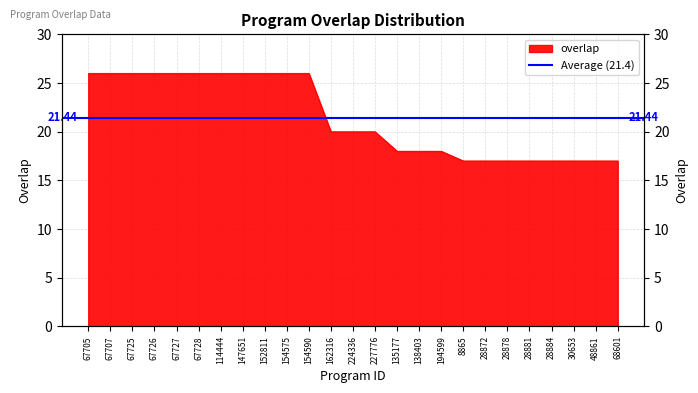

Which label corresponds to the smallest value in the chart?

8865